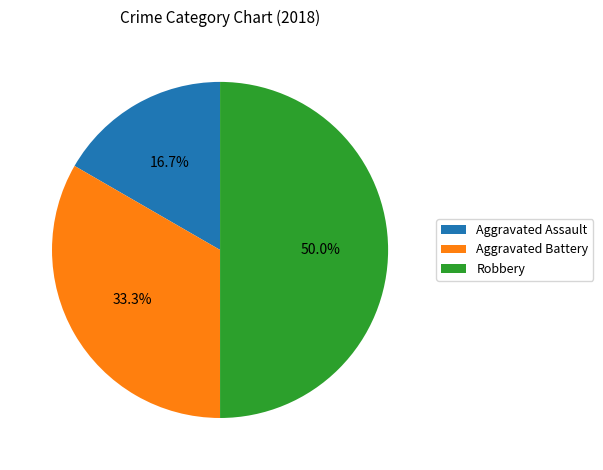

What is the ratio of the value at Aggravated Battery to the value at Robbery?

0.7